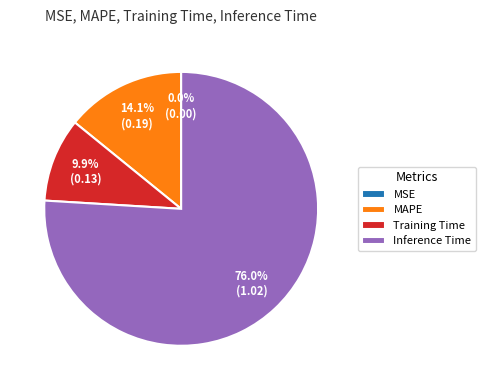

What is the majority slice?

Inference Time